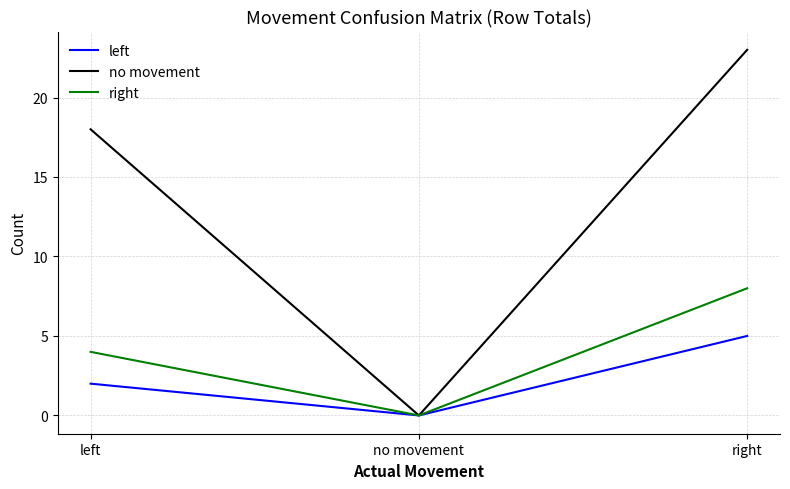

Reading right to left, what are all the values shown in this chart?

left: right=5	no movement=0	left=2
no movement: right=23	no movement=0	left=18
right: right=8	no movement=0	left=4